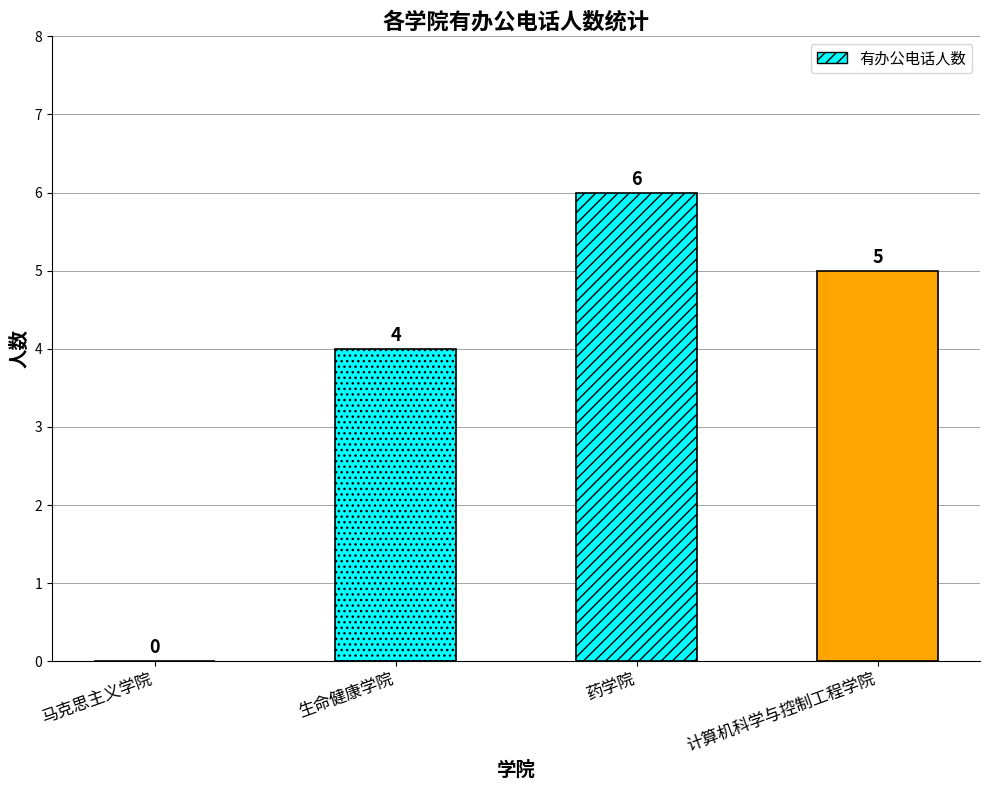

Reading right to left, list all the values displayed in this chart.

计算机科学与控制工程学院=5	药学院=6	生命健康学院=4	马克思主义学院=0